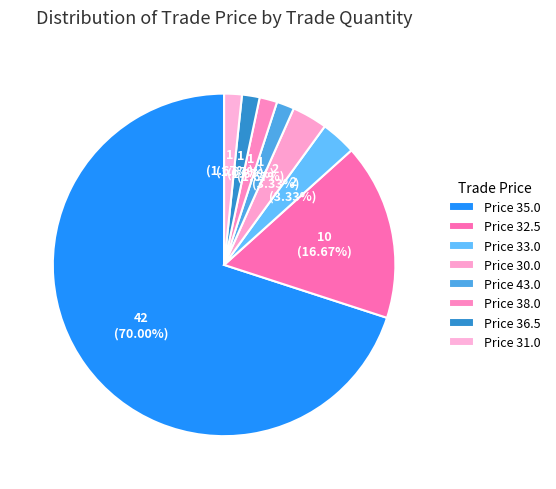

How many segments does this pie chart have?

8